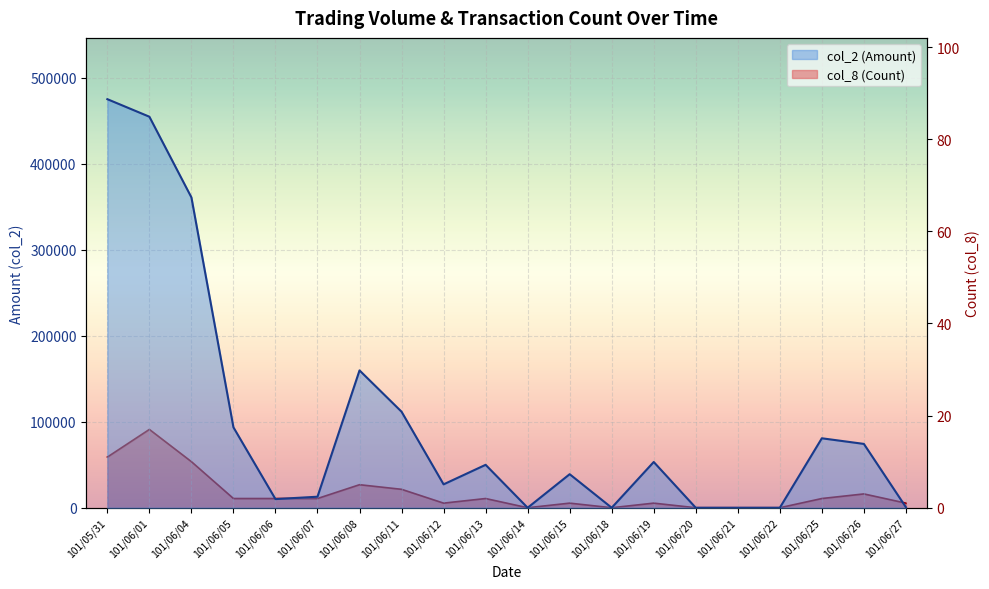

Which series has the largest range (max minus min)?

col_2 (Amount)